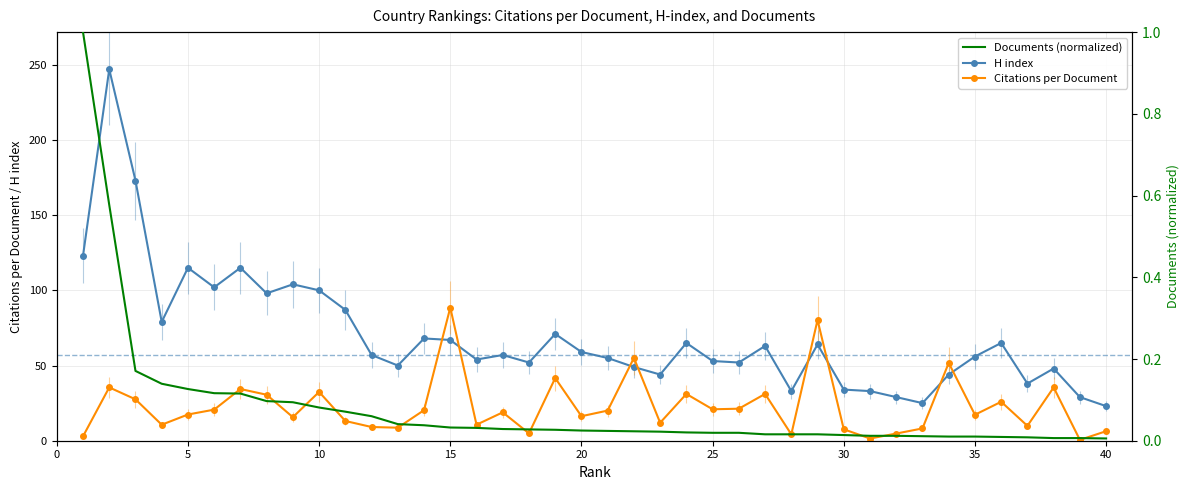

How many intersections are there between Citations per Document and H index?

8